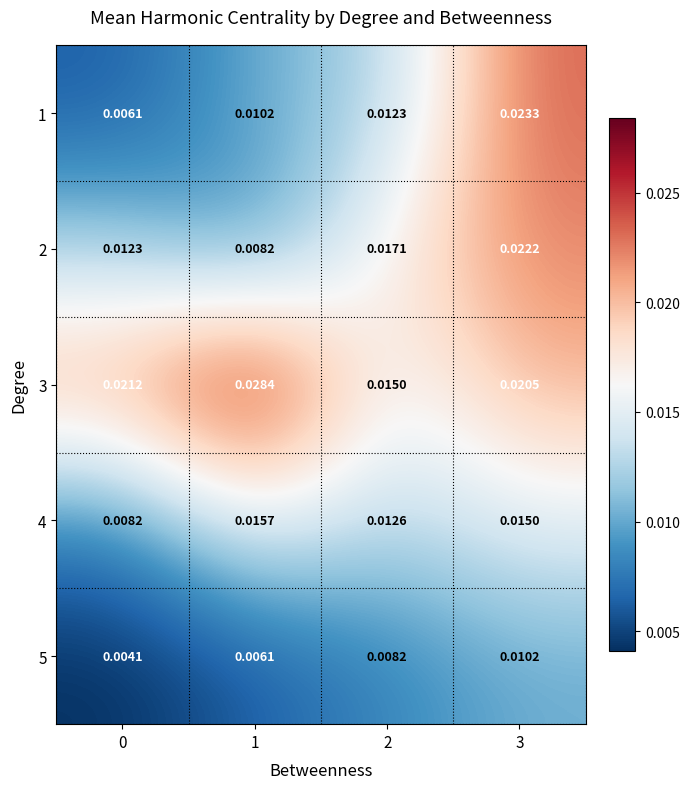

Which series has the largest total across all categories?

3